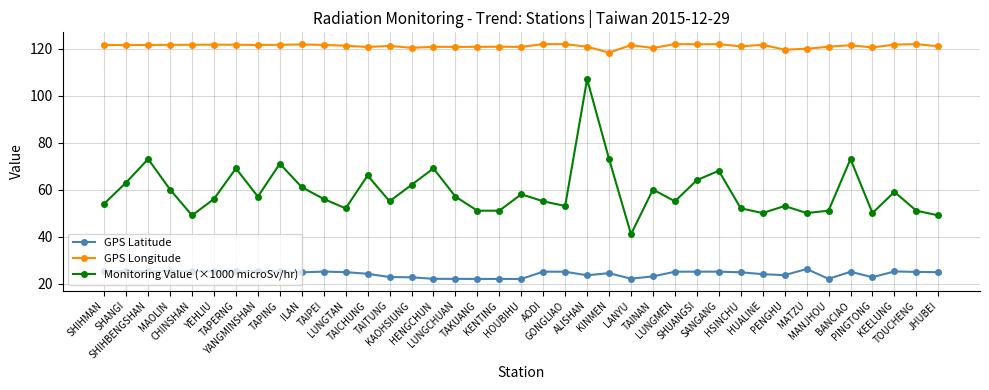

What is the total value across all series at AODI?

202.0